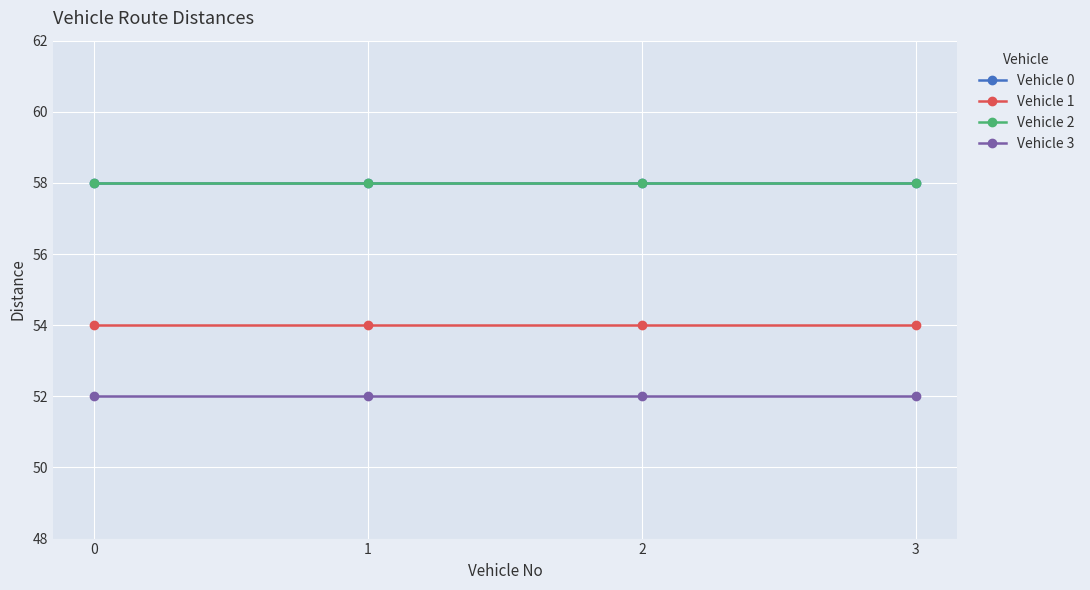

Is this an area chart (filled region under the line)?

No